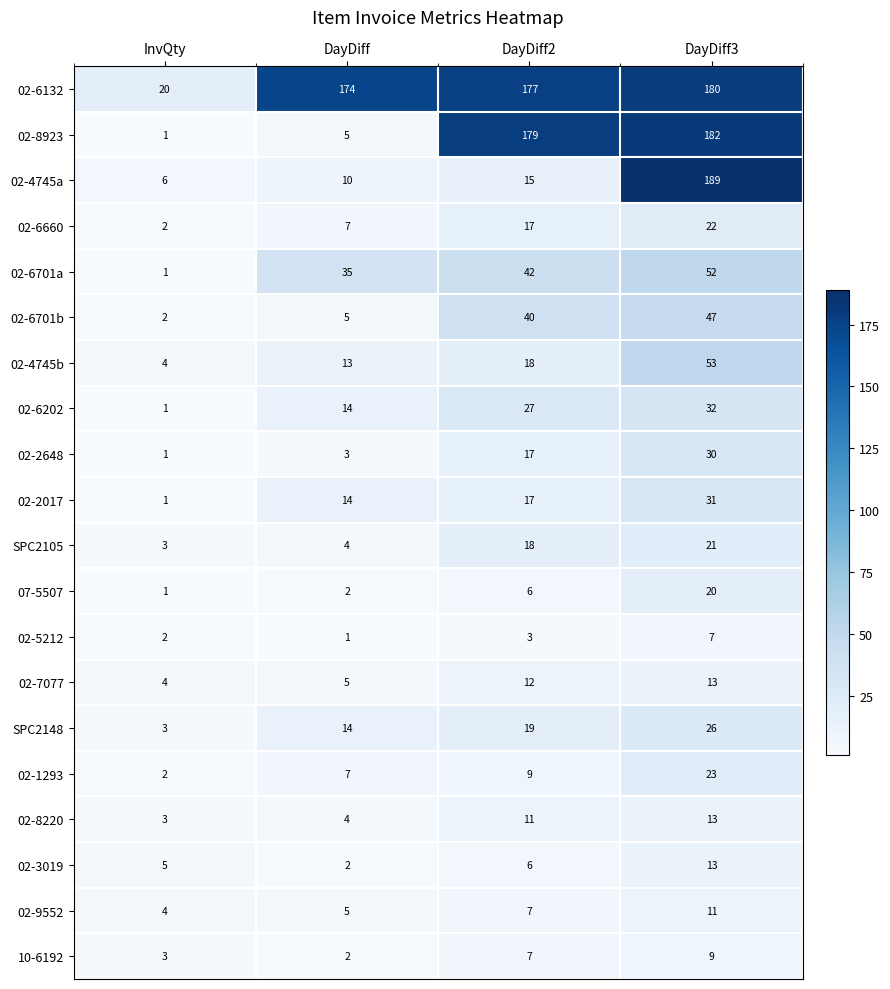

What is the minimum value for SPC2148?

3